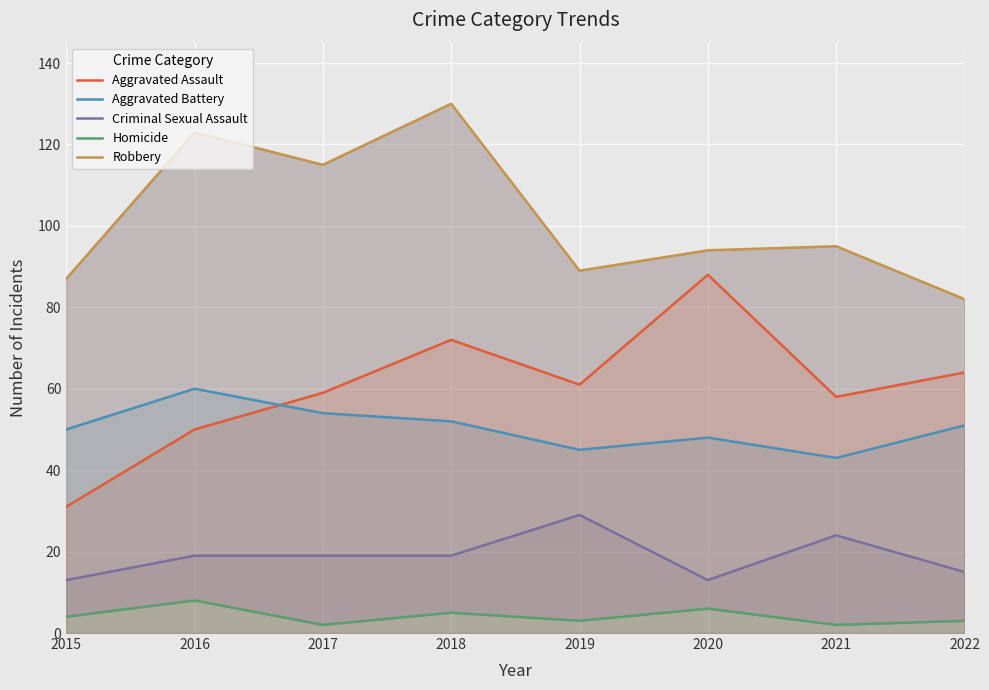

How many categories are shown in the chart?

8